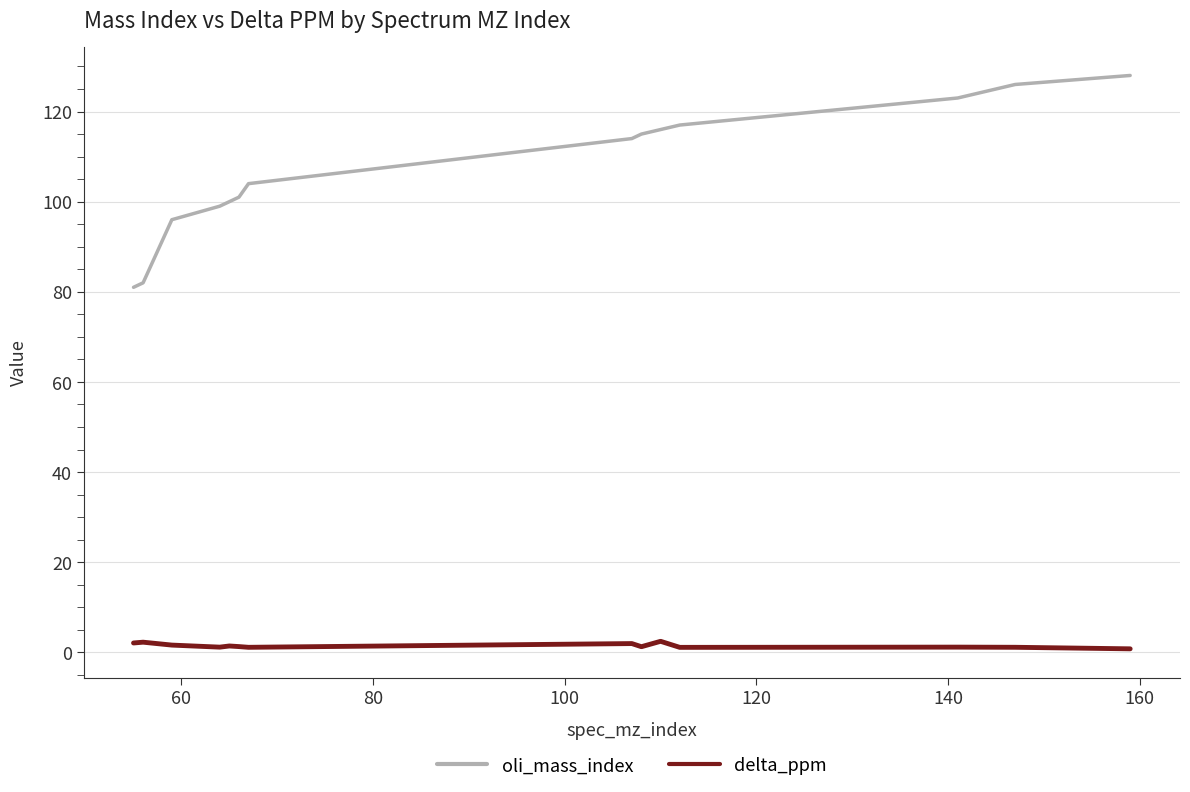

Which series has the largest total across all categories?

oli_mass_index